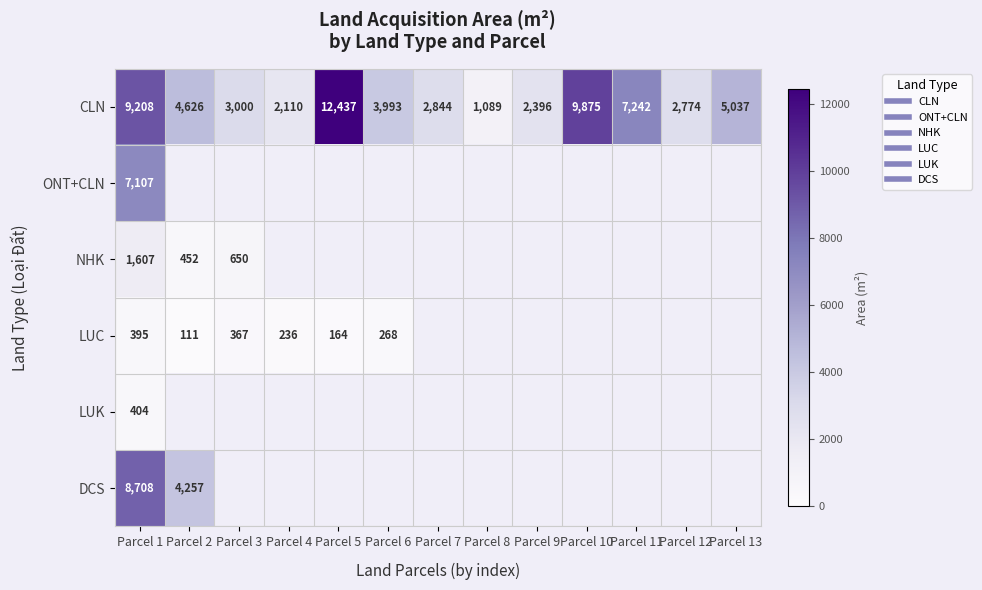

What is the total value across all series at Parcel 9?

2396